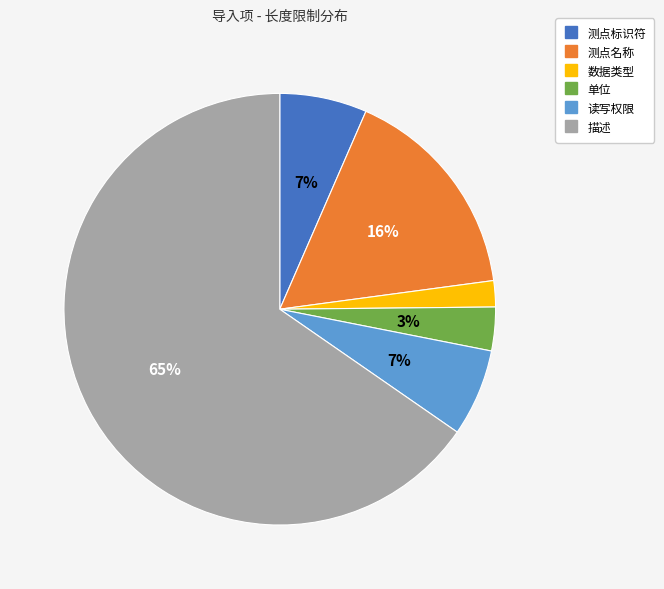

Does 描述 represent more than half of the total?

Yes